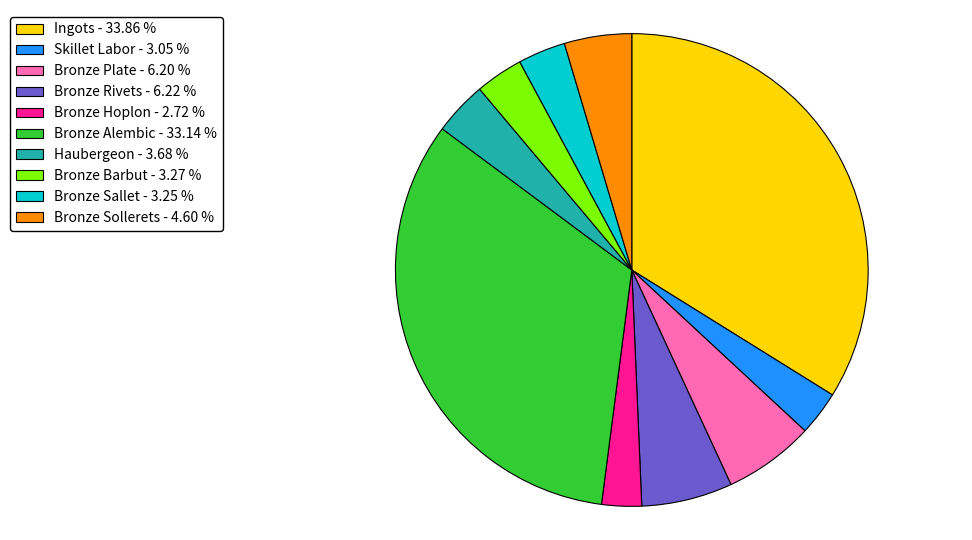

Approximately how many times larger is the value at Bronze Rivets - 6.22 % compared to Skillet Labor - 3.05 %?

2.0